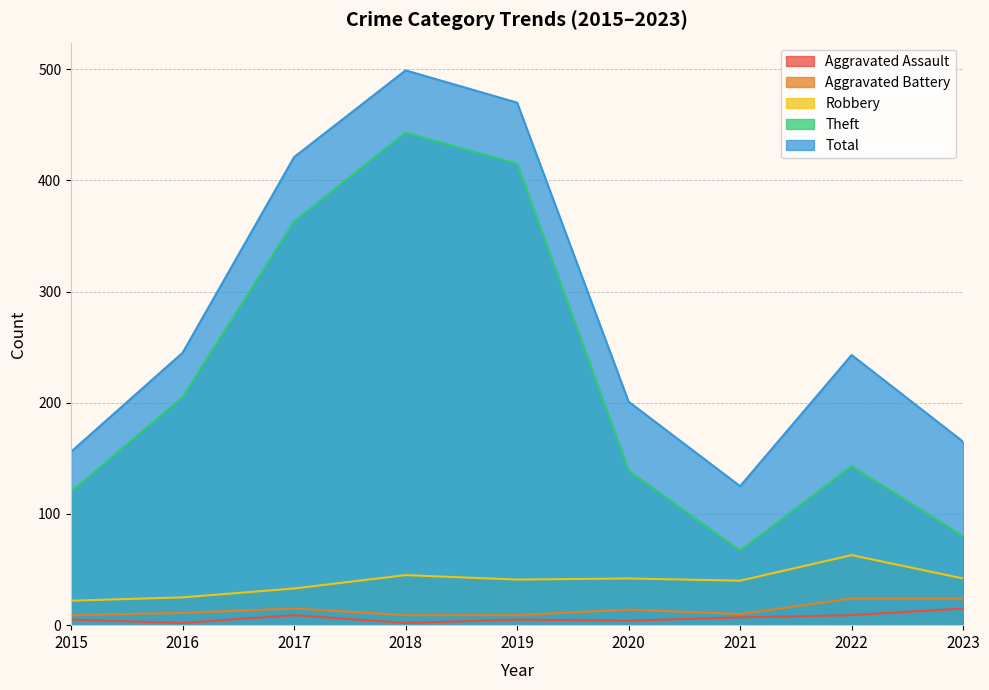

What is the maximum value for Total?

499